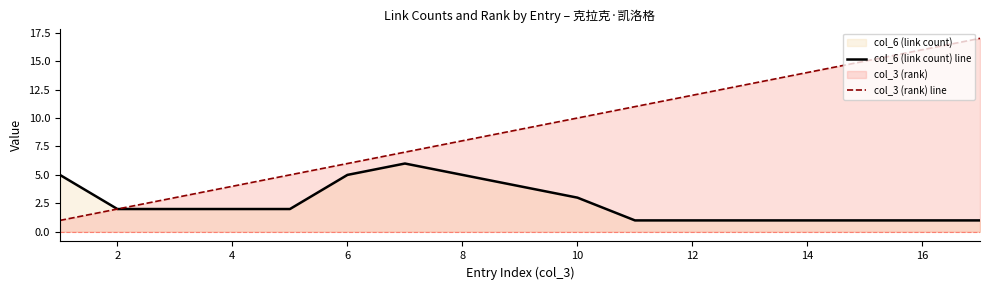

Which series has the largest range (max minus min)?

col_3 (rank) line